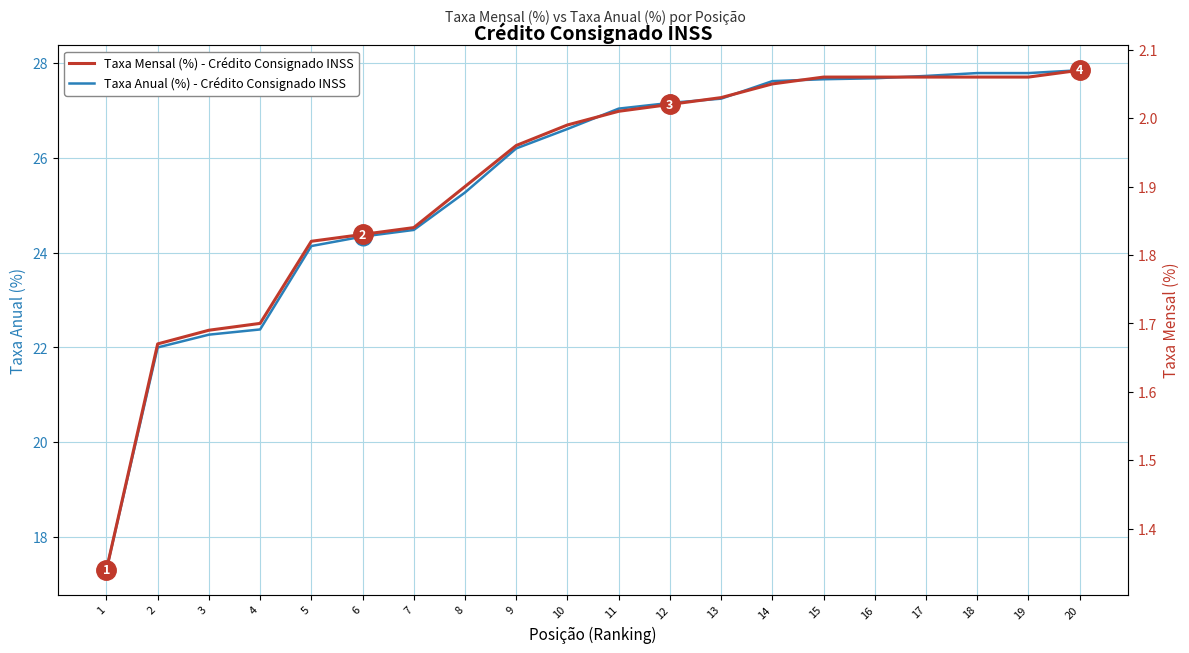

True or false: Taxa Anual (%) - Crédito Consignado INSS and Taxa Mensal (%) - Crédito Consignado INSS cross at least once.

False